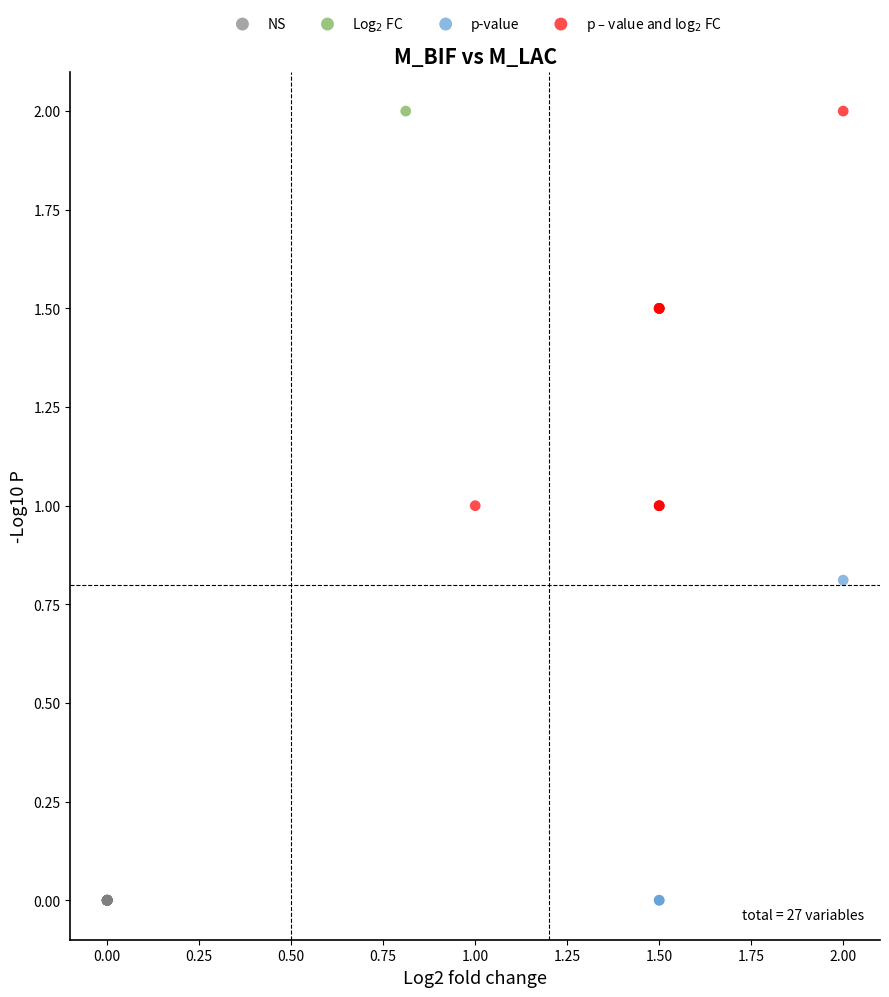

What are all the series names shown in the legend?

NS, Log$_2$ FC, p-value, p – value and log$_2$ FC